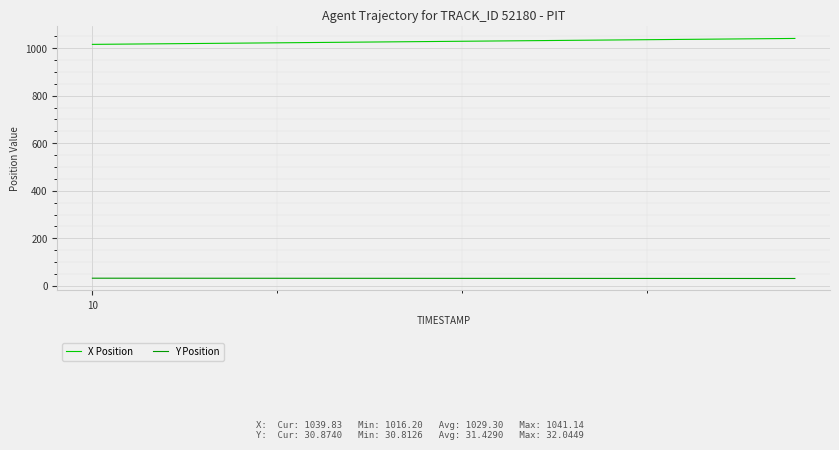

List the series in order of their overall mean, highest first.

X Position, Y Position